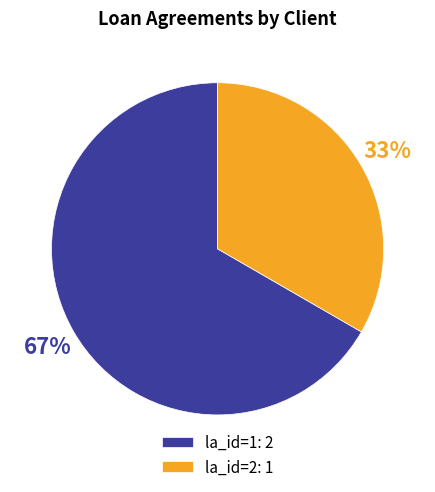

Combined, do la_id=2: 1 and la_id=1: 2 account for over 50%?

Yes